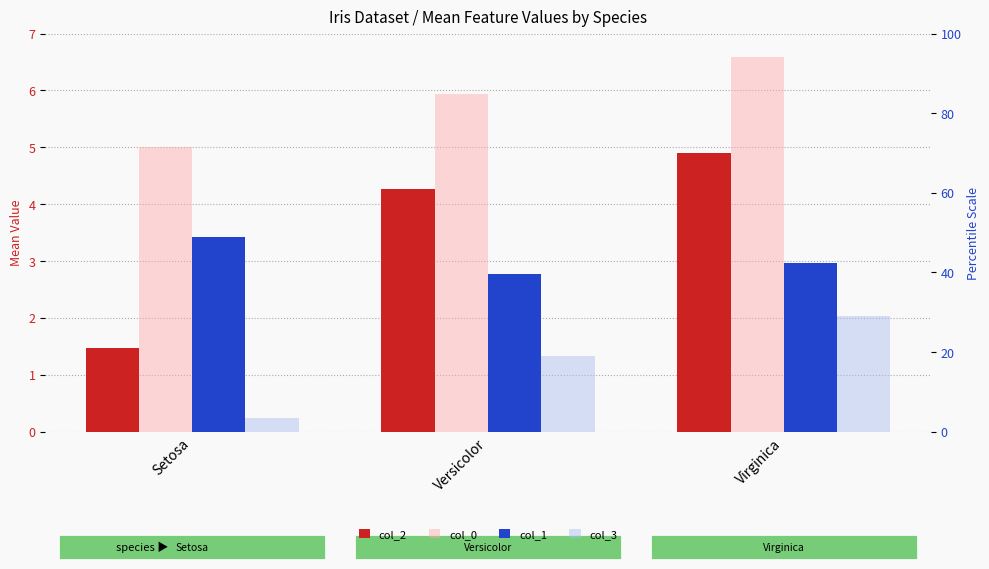

What is the difference between the col_3 values at Versicolor and Setosa?

1.1